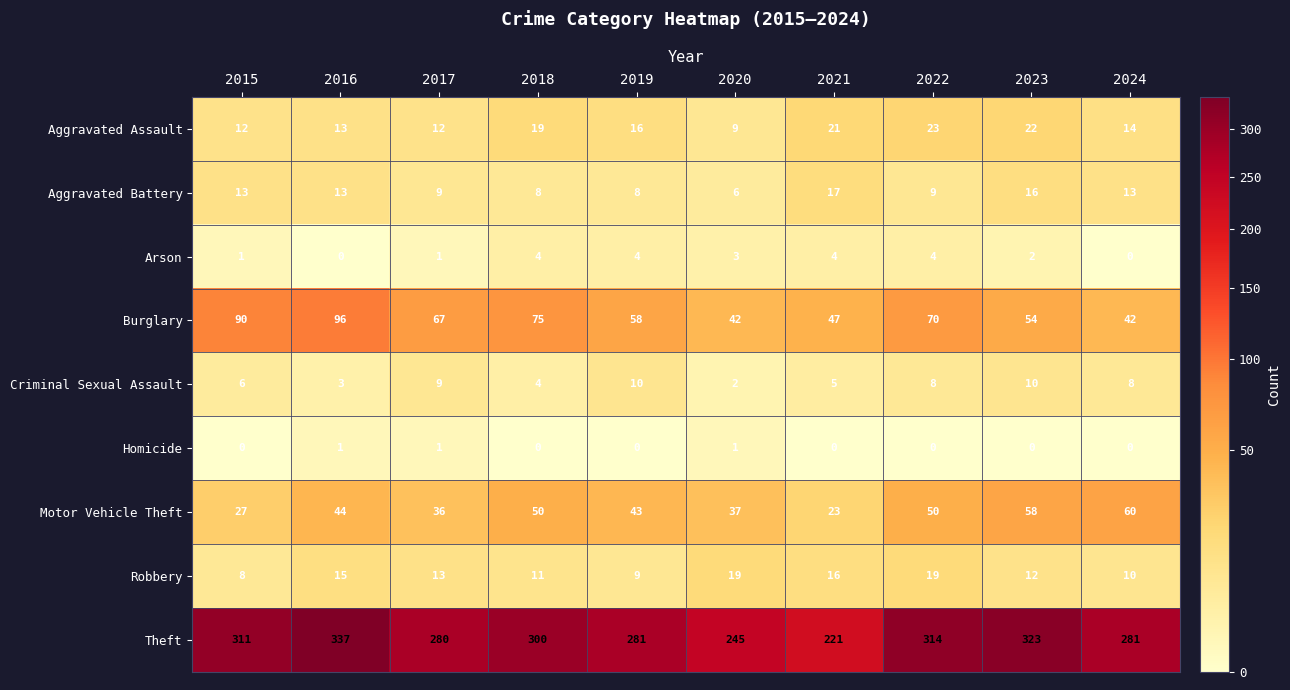

Read the Aggravated Assault value at 2017, to the nearest 10.

10